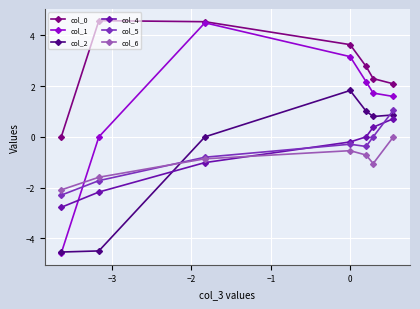

How many positive values does the col_0 series have?

6